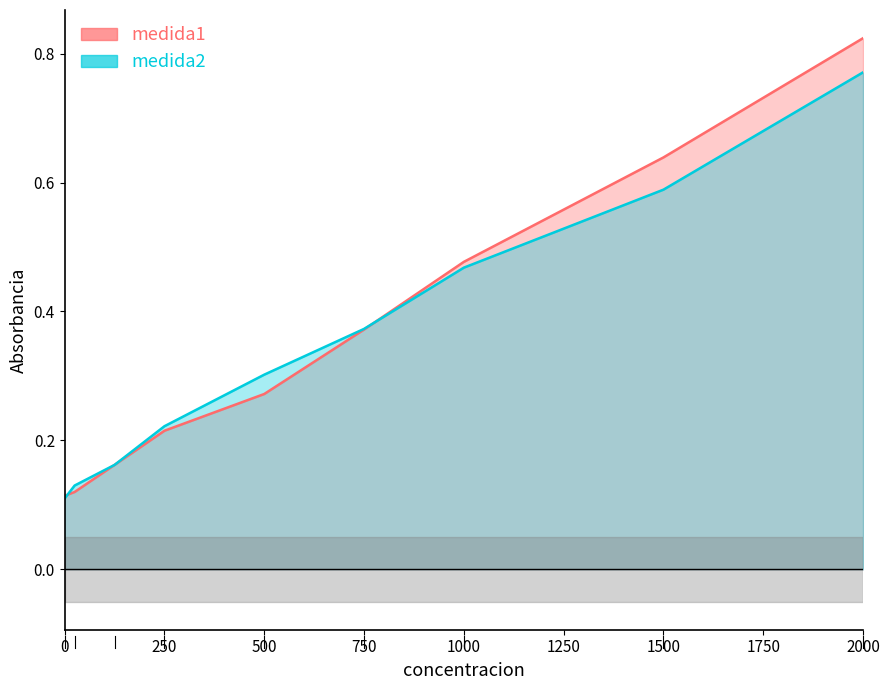

What is the maximum value shown in the chart?

0.8